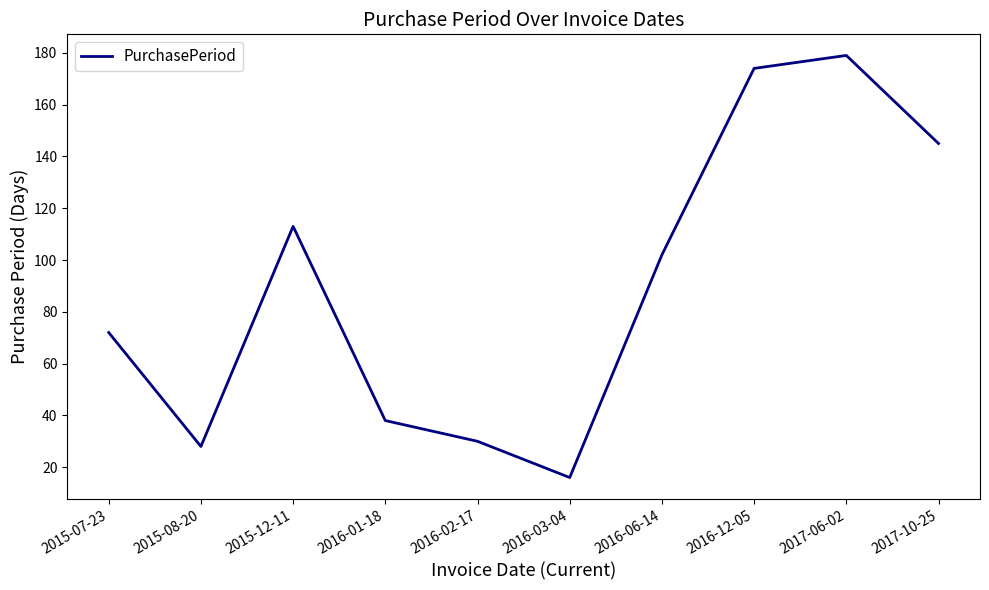

How many interior local peaks (higher than both neighbors) does the data have?

2